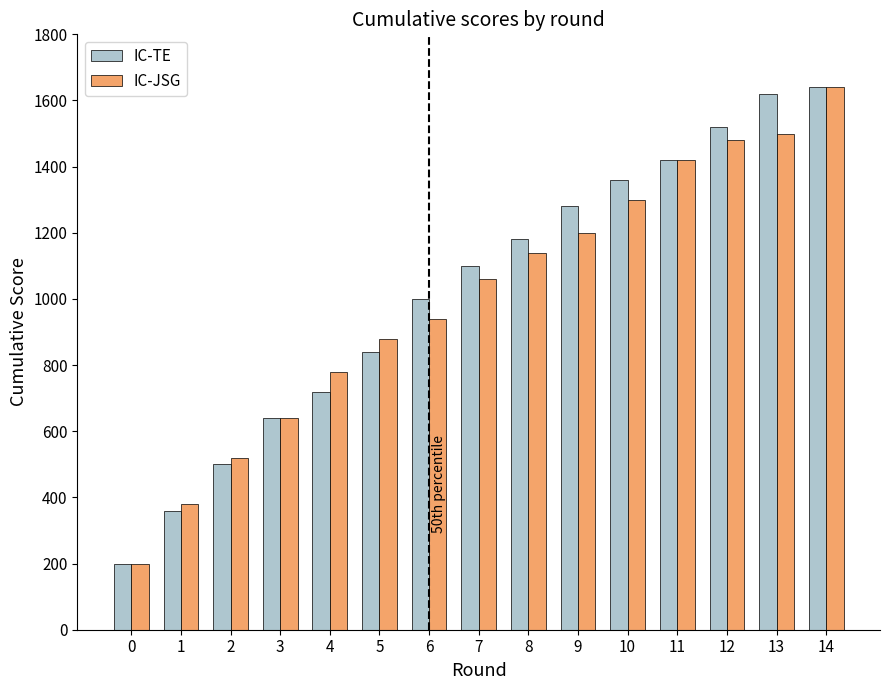

What is the difference between the highest and lowest values at 7?

40